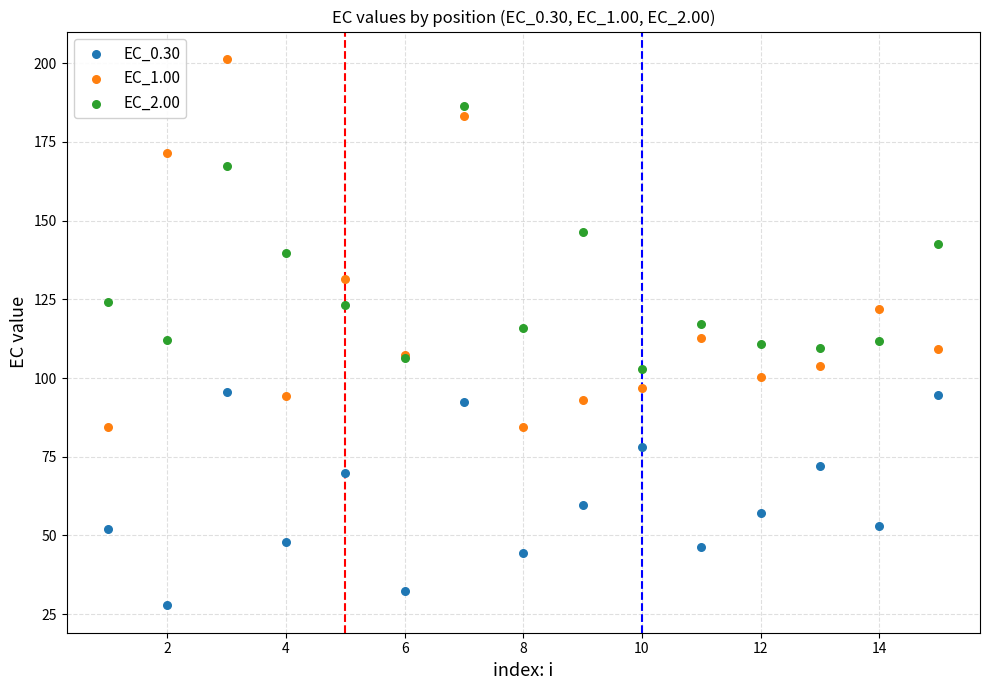

Which series reaches the minimum Y coordinate?

EC_0.30